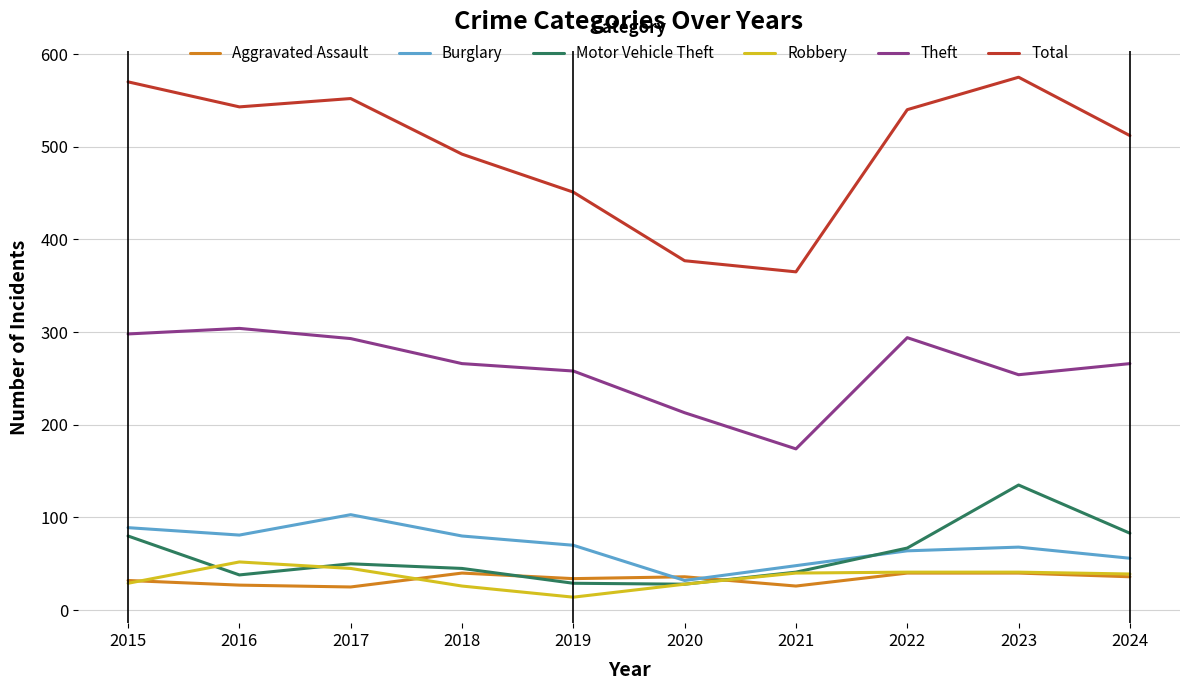

What is the sum of all Burglary values?

691